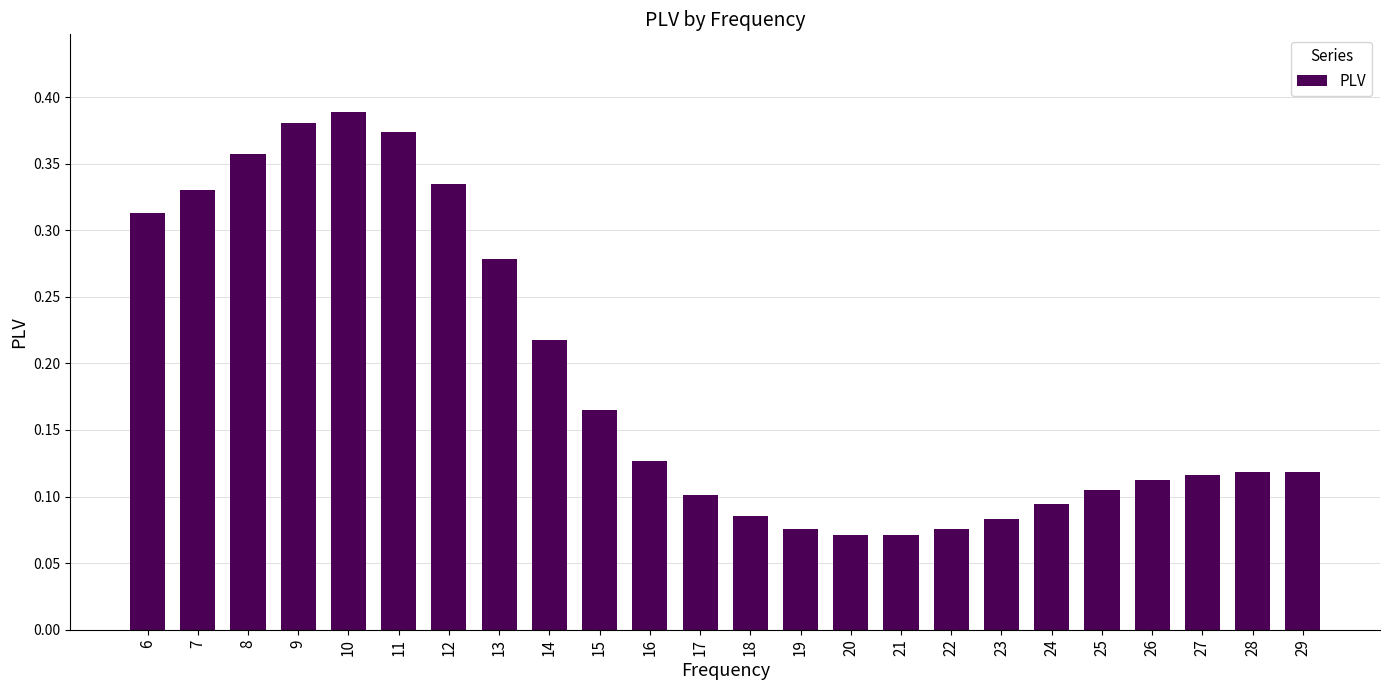

The chart shows a value of 0.1 at 26. True or false?

True